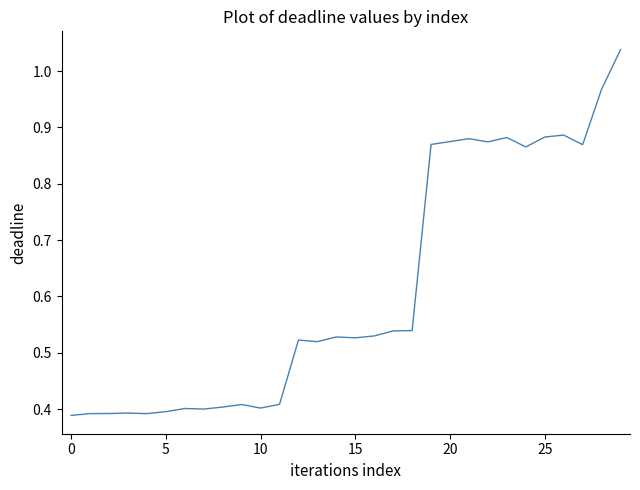

What is the average value?

0.6